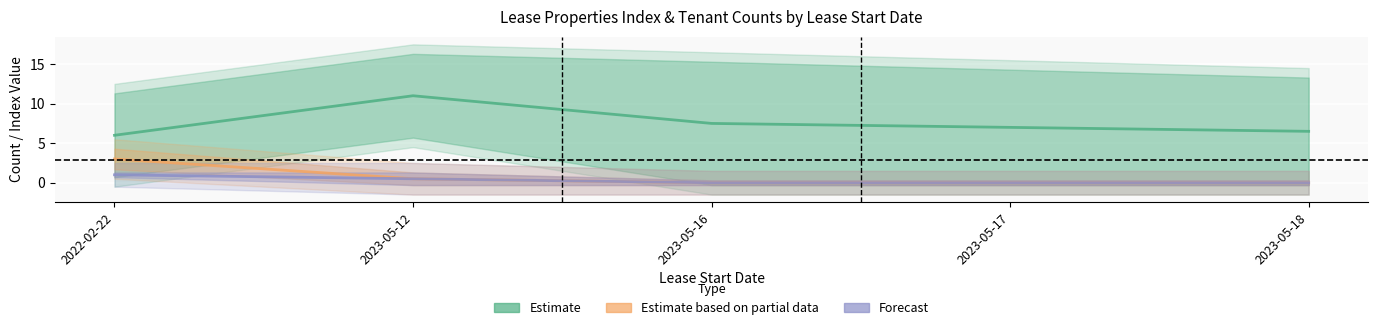

What is the label of the 5th point from the left?

2023-05-18